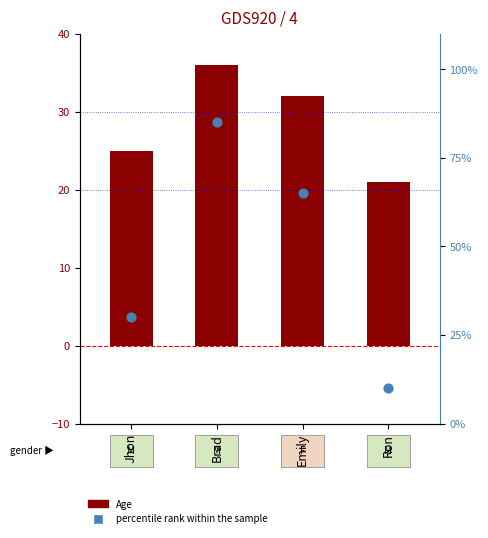

Is the value of percentile rank within the sample at Brad greater than the value of Age at Emily?

Yes